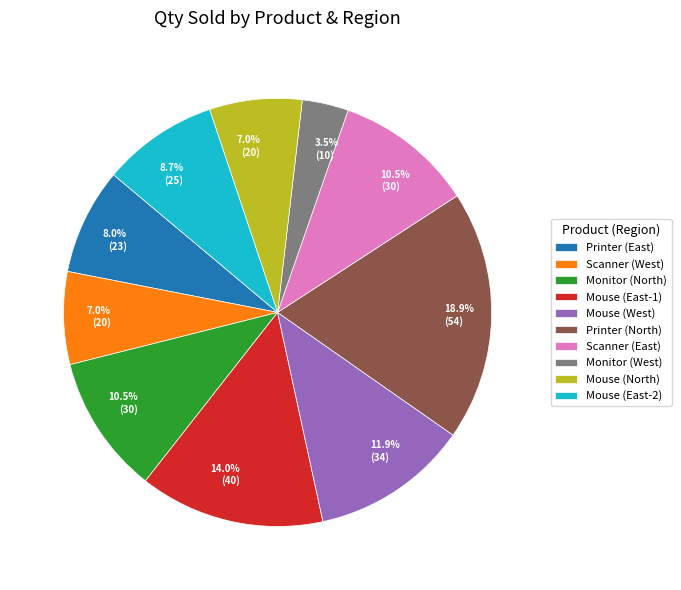

Does Mouse (East-2) account for over 50% of the chart?

No